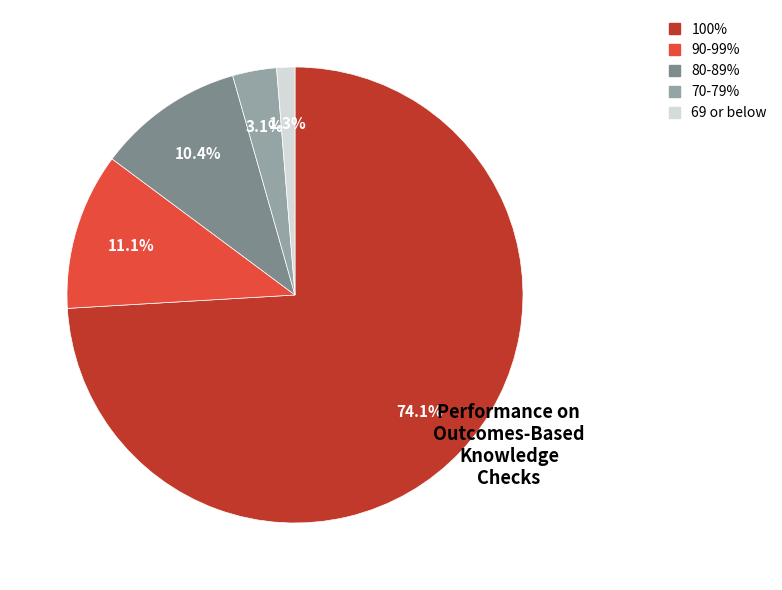

Is there a majority slice in this chart?

Yes